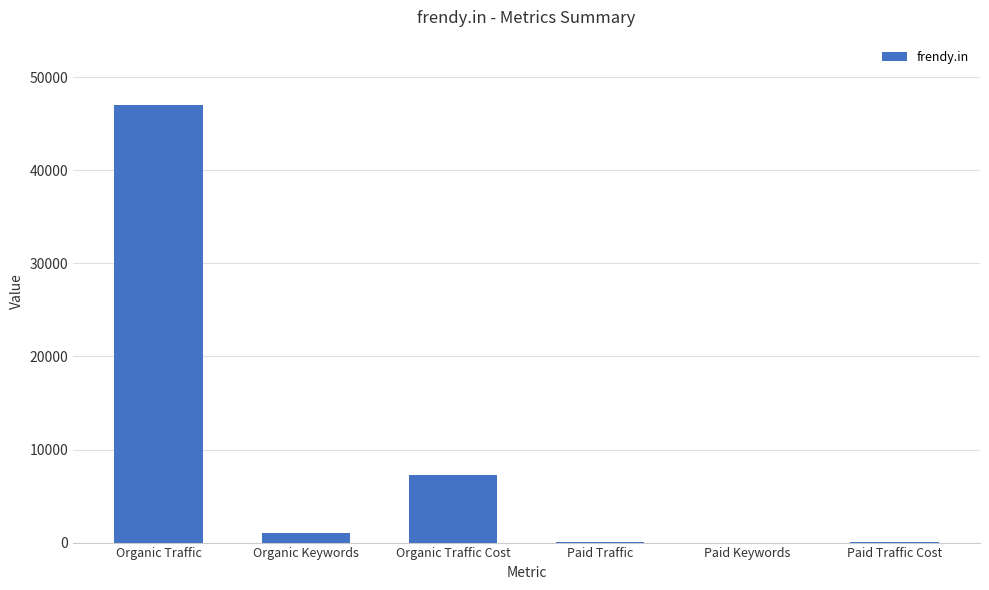

At which category does the chart reach its peak across all series?

Organic Traffic